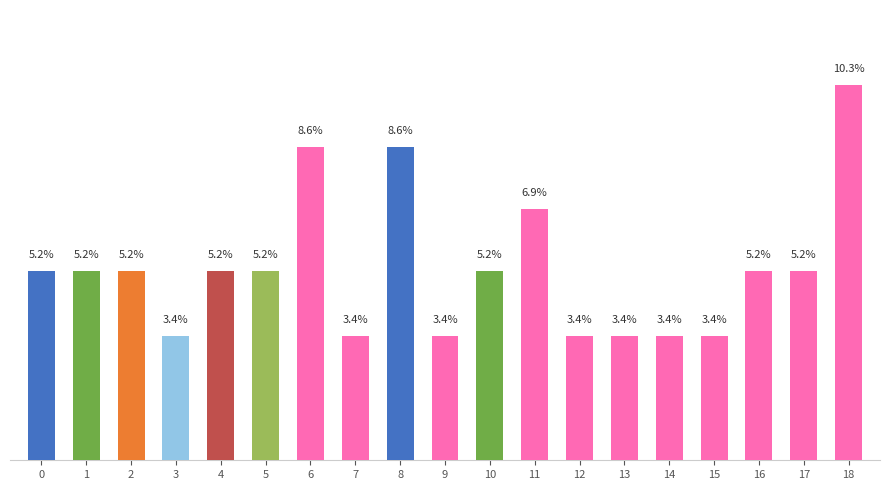

Are the bars horizontal?

No